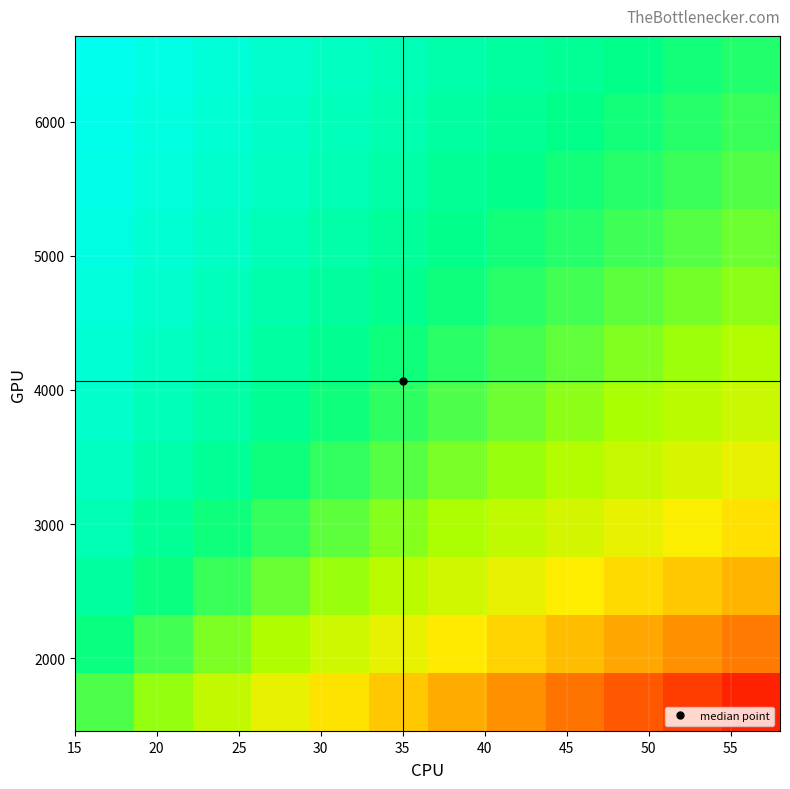

How many data points does each series have?

12